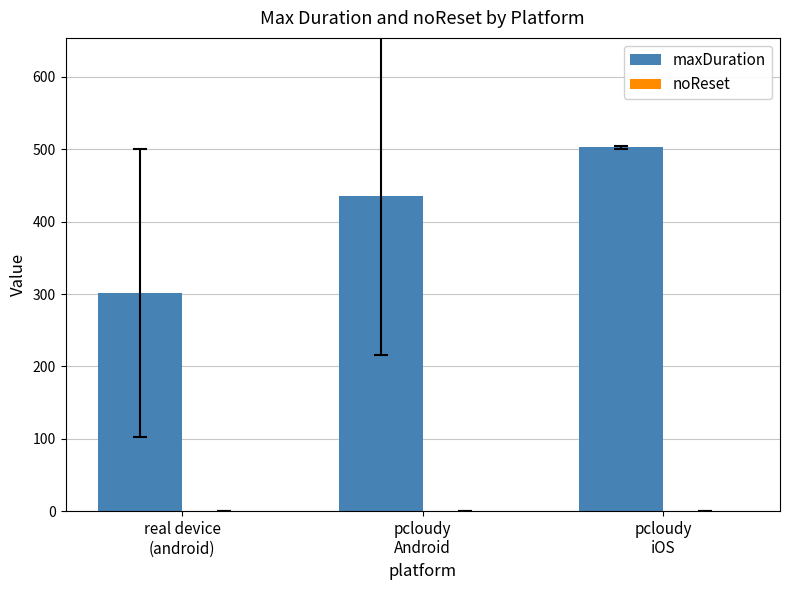

What is the average value?

413.4